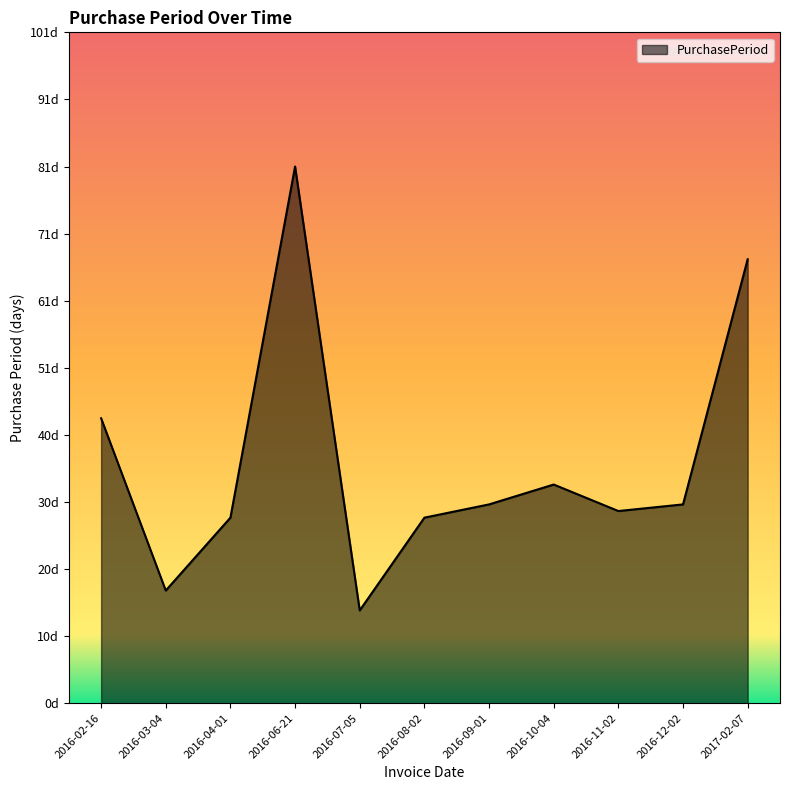

Does the chart display data point markers on the line(s)?

No